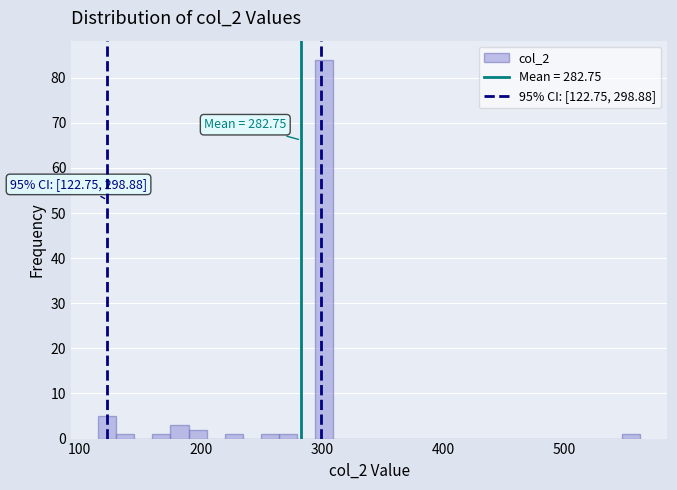

Around what value on the x-axis is the tallest bar? Give the approximate position of its centre, as read against the axis.

300